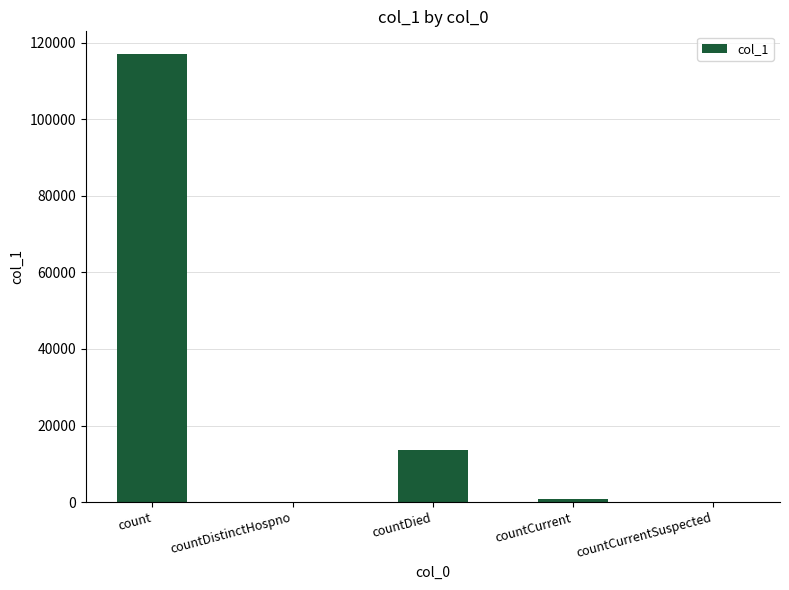

How many series are shown in this chart?

1